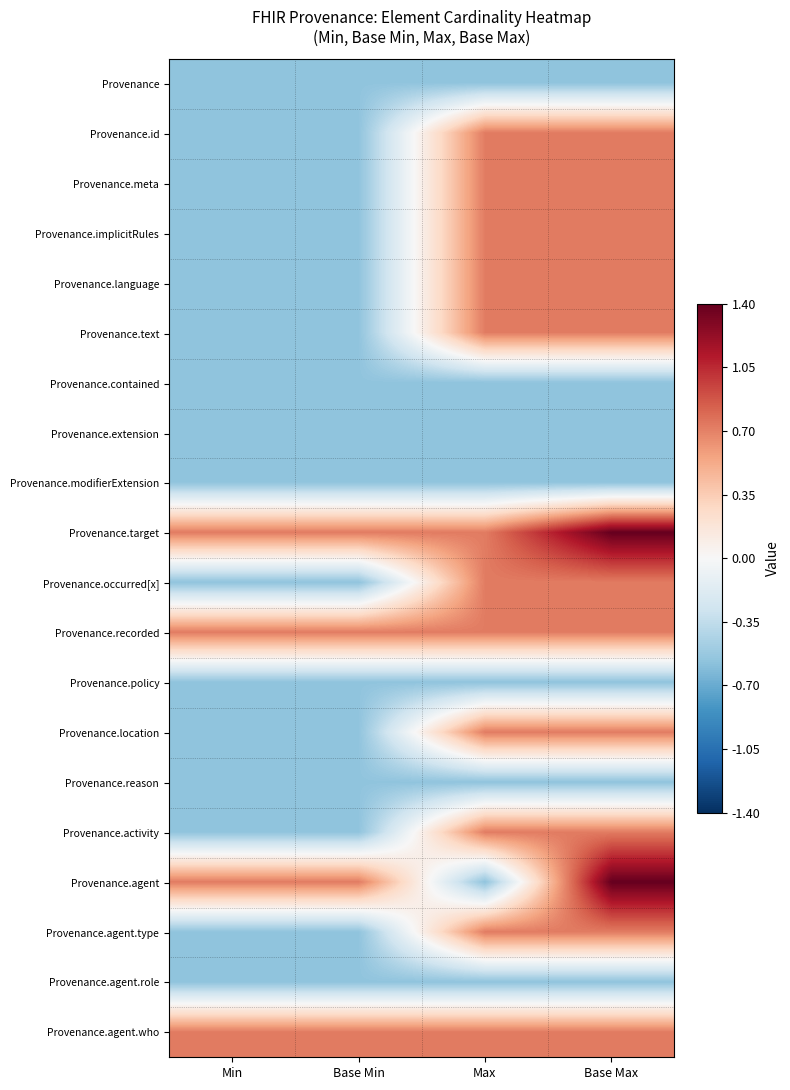

Which series has the largest range (max minus min)?

Provenance.agent